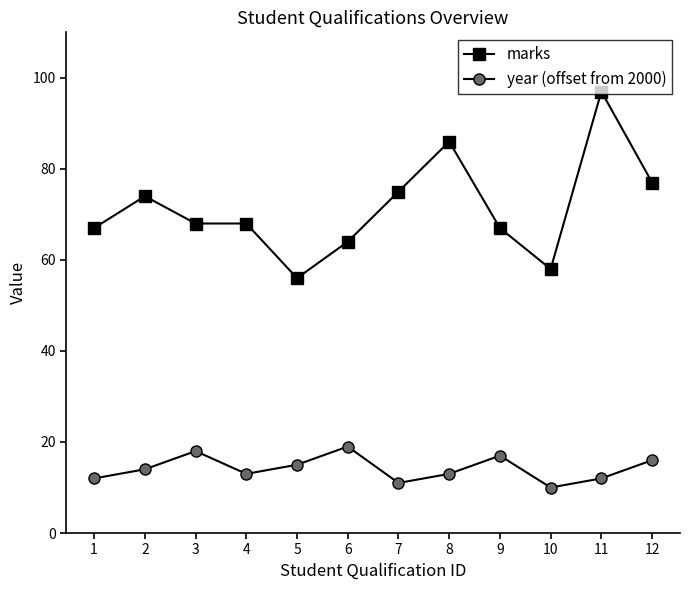

Read the marks value at 10, to the nearest 10.

60